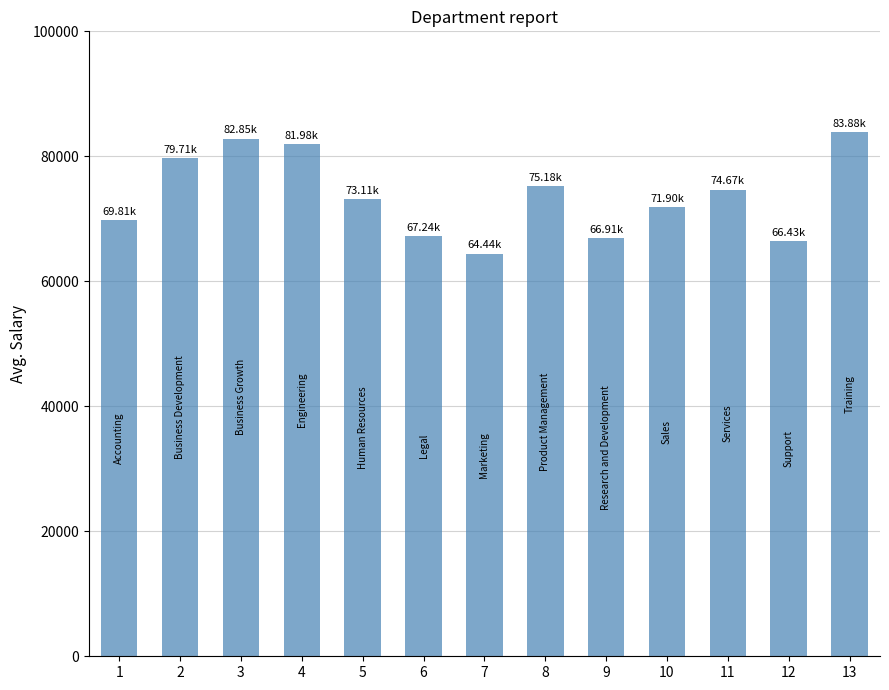

The value at 8 is 133405.4. True or false?

False